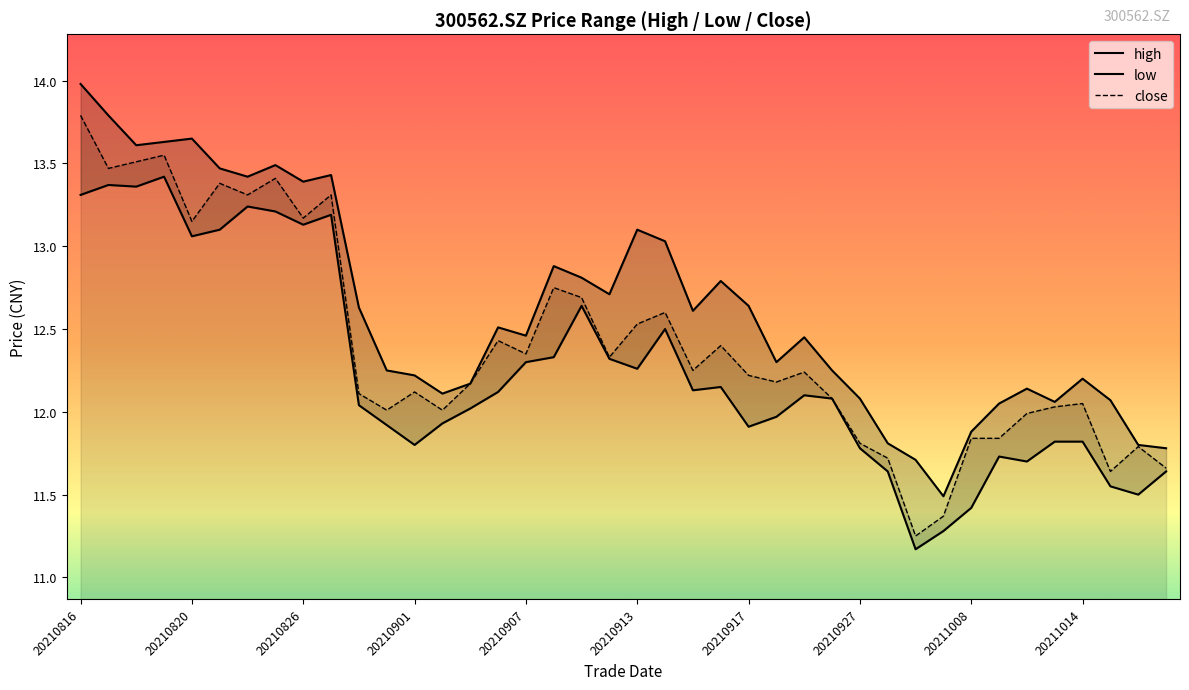

What is the highest value of the close series?

13.8